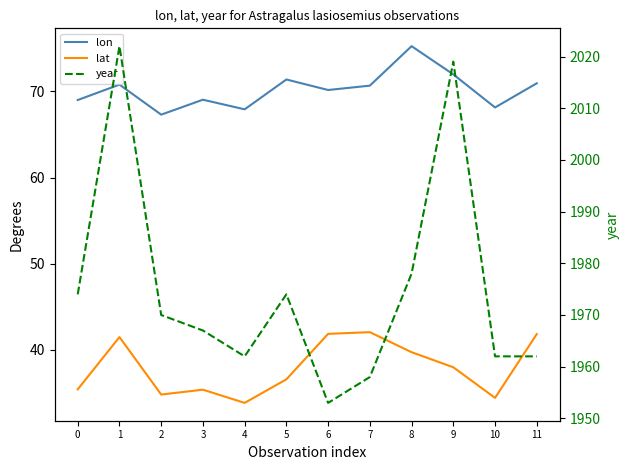

Which series changed the most between 3 and 7?

year